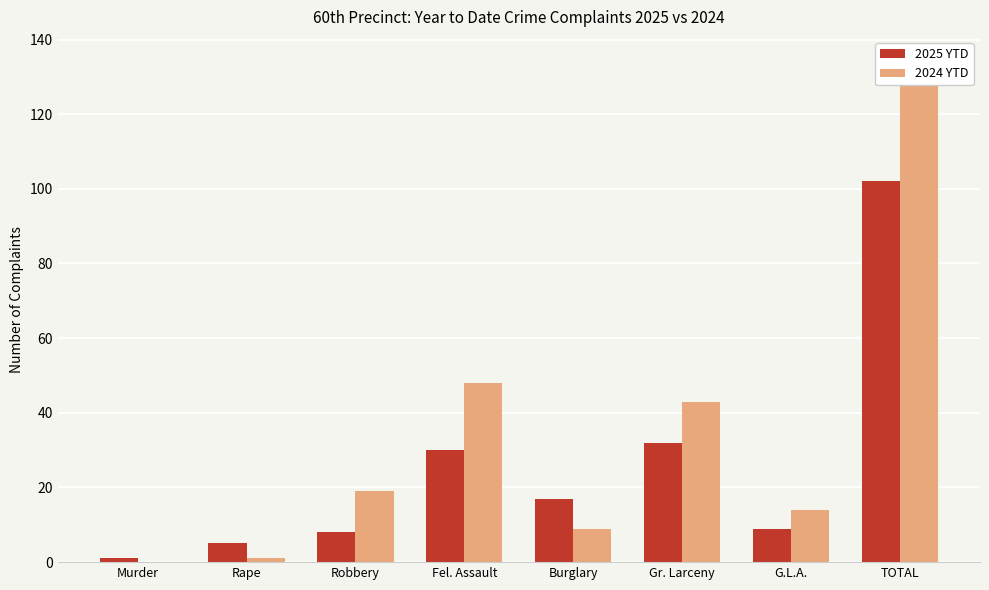

What is the total value across all series at Fel. Assault?

78